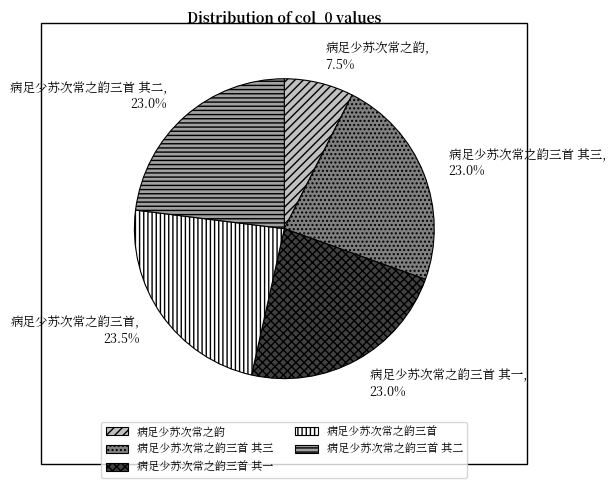

What percentage is the 病足少苏次常之韵三首 其二 slice, to the nearest percent?

23%